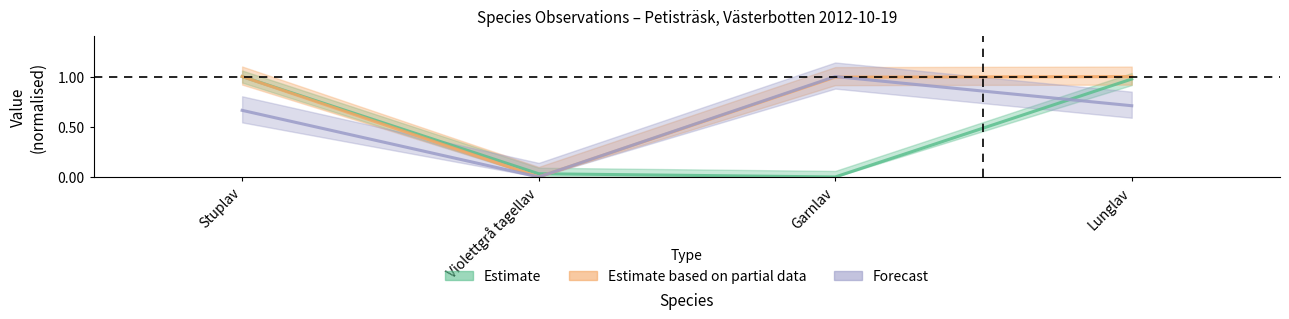

How many interior local valleys does the Nord series have?

1